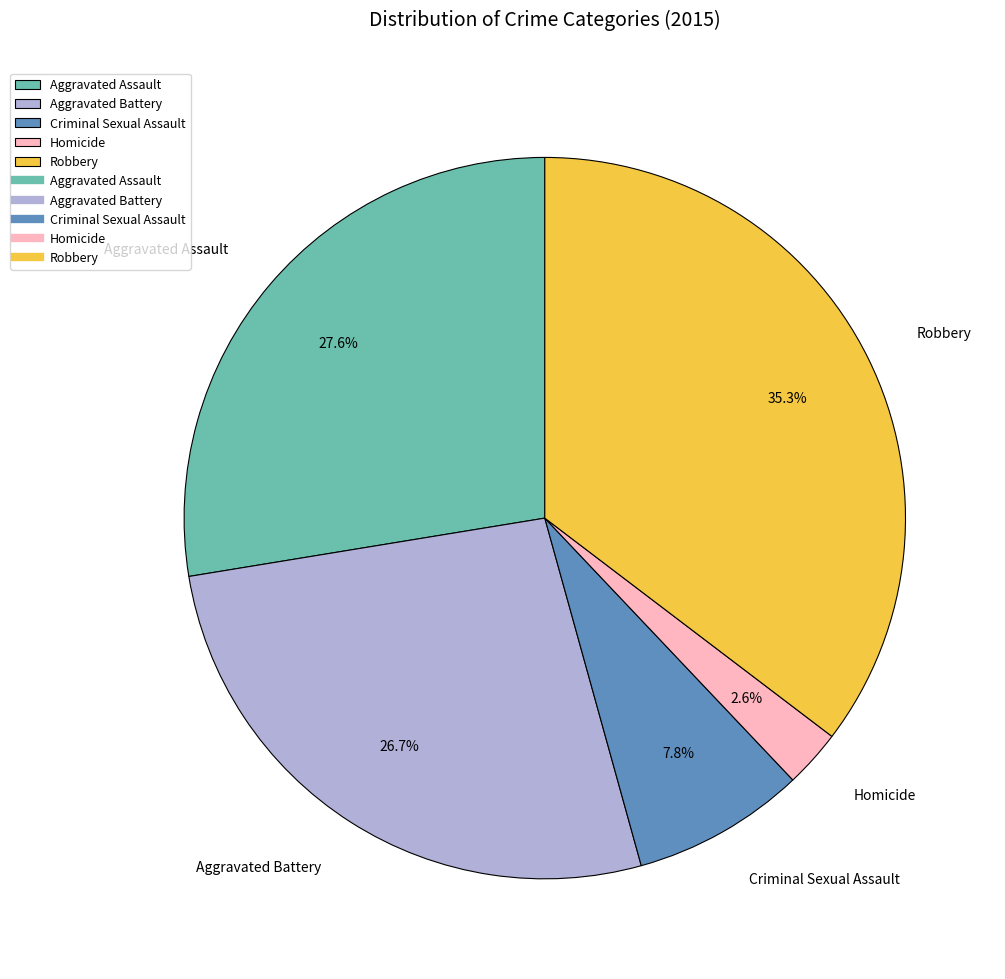

To the nearest percent, what is the average slice percentage?

20%